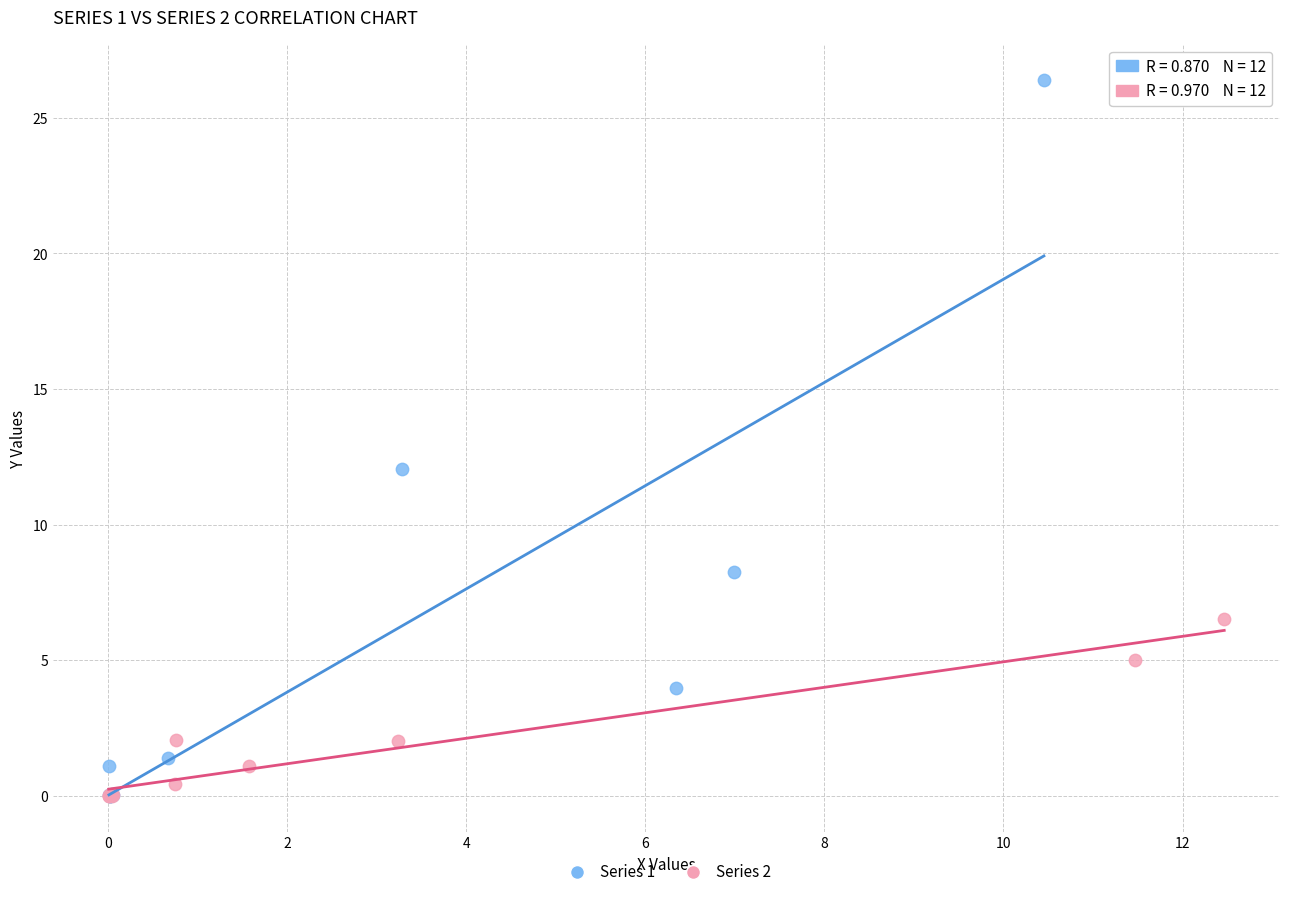

Which series has the largest Y range (max minus min)?

Series 1